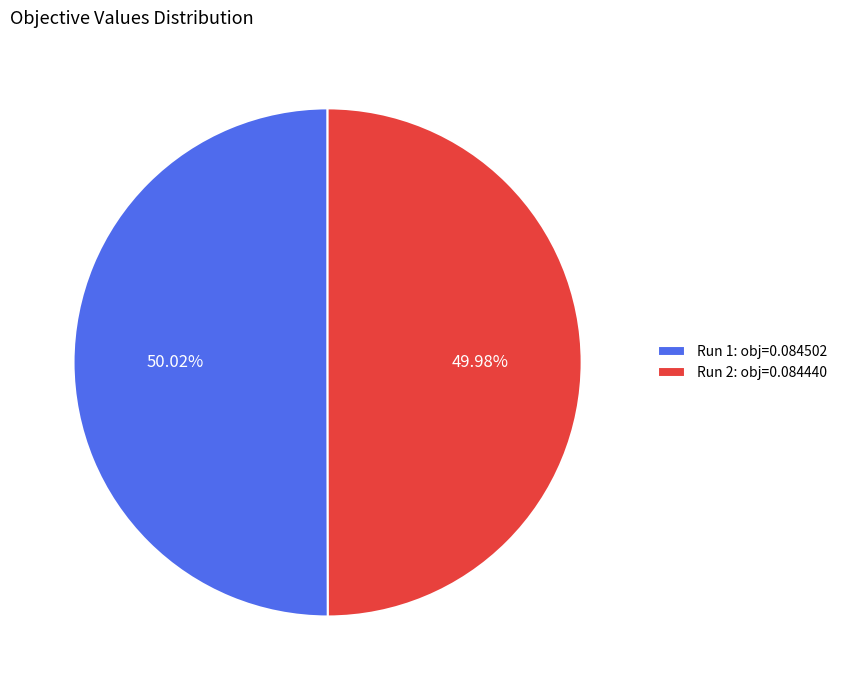

Does any single category account for the majority?

Yes